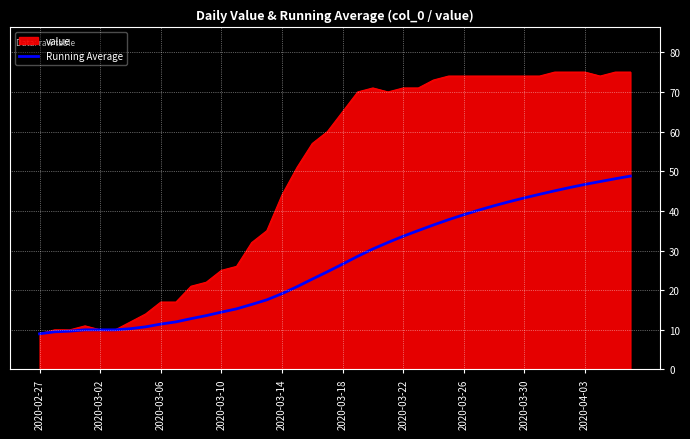

What is the greatest value displayed?

75.0